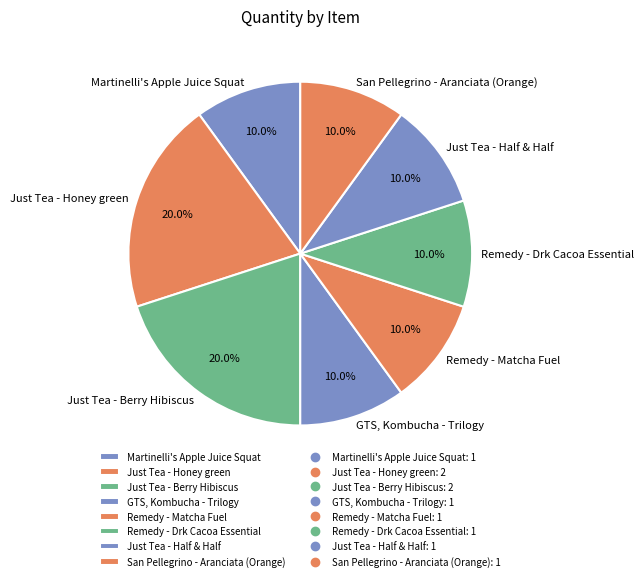

To the nearest percent, what percentage of the pie is Just Tea - Berry Hibiscus?

20%